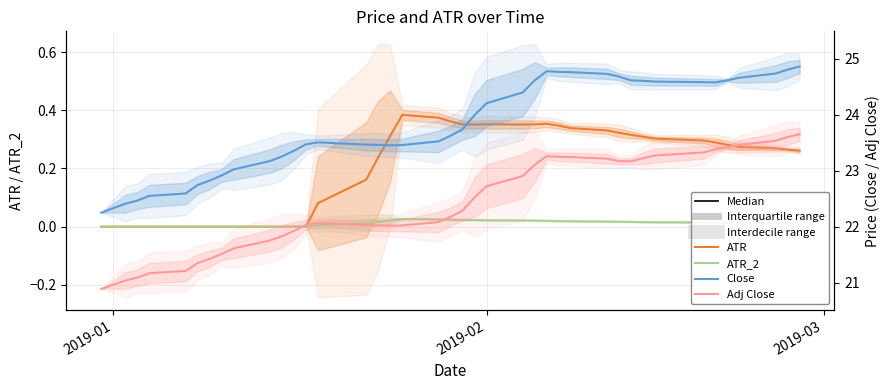

How many data points in Close are above 23?

32